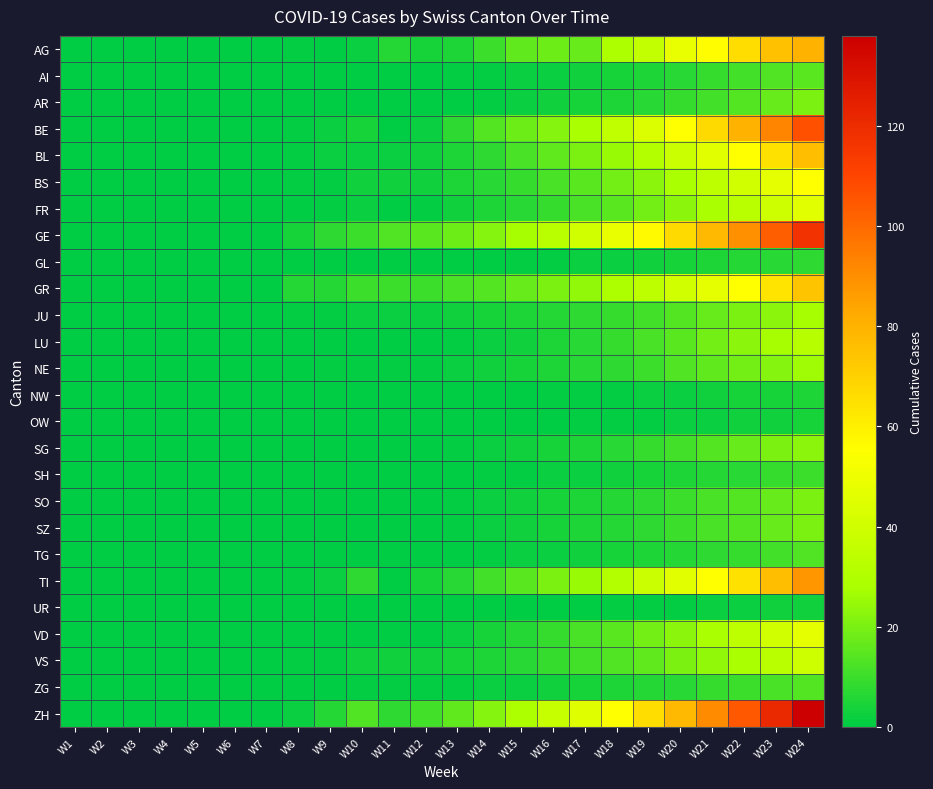

What is the total value across all series at W12?

60